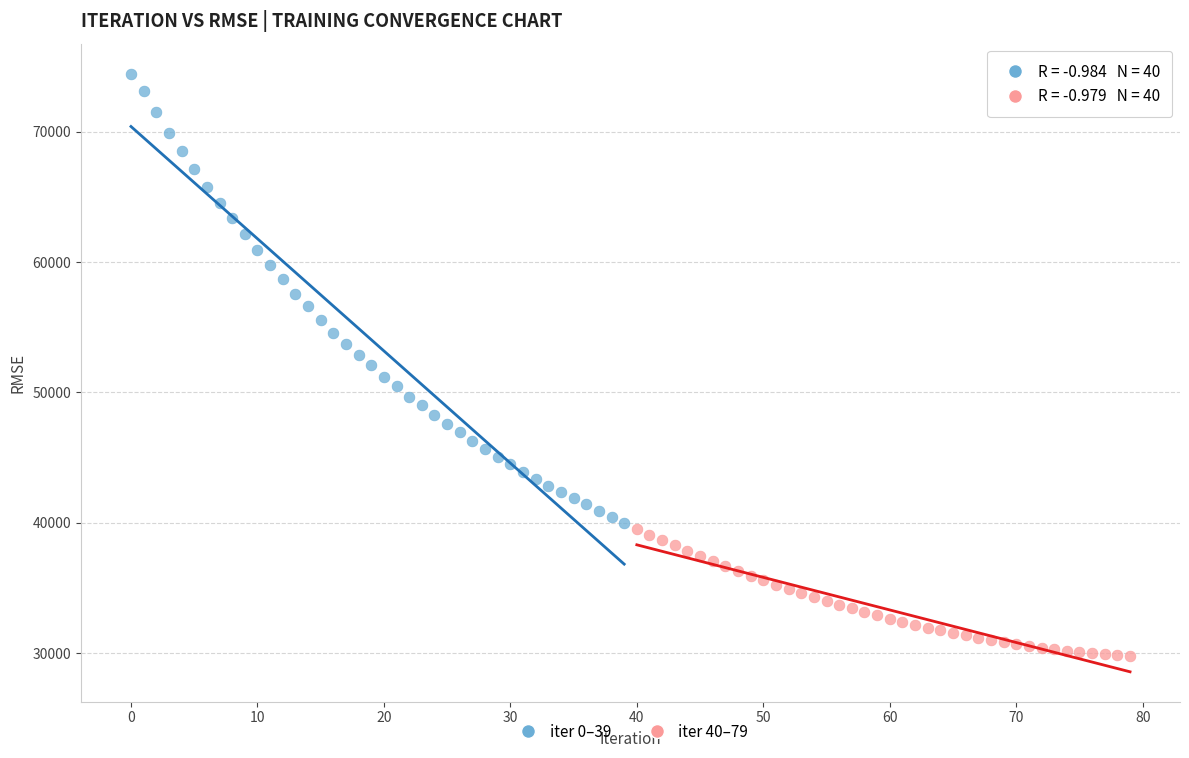

Which series contains the lowest Y value?

iter 40–79